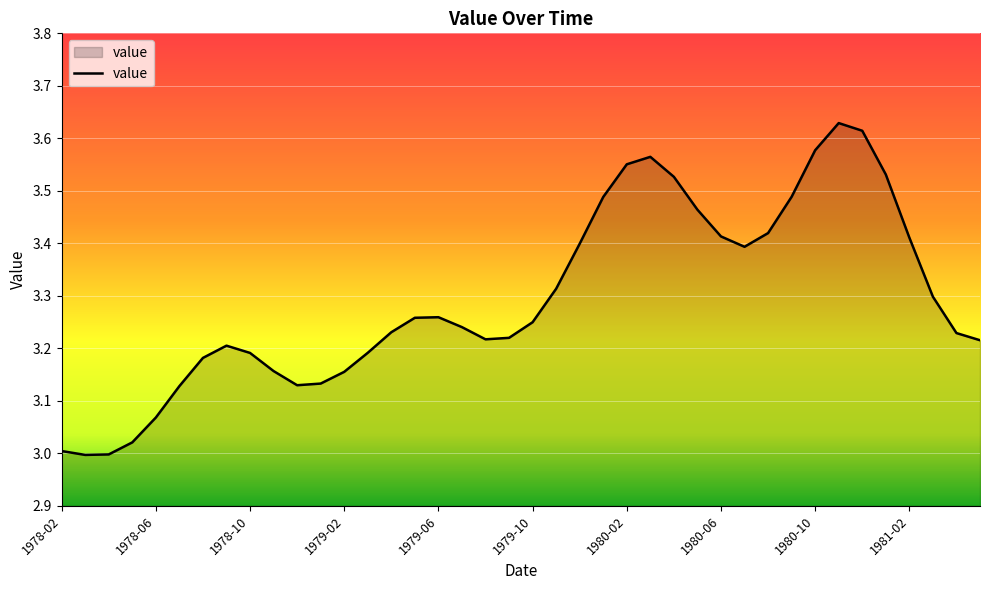

What is the difference between the maximum and minimum values?

0.6